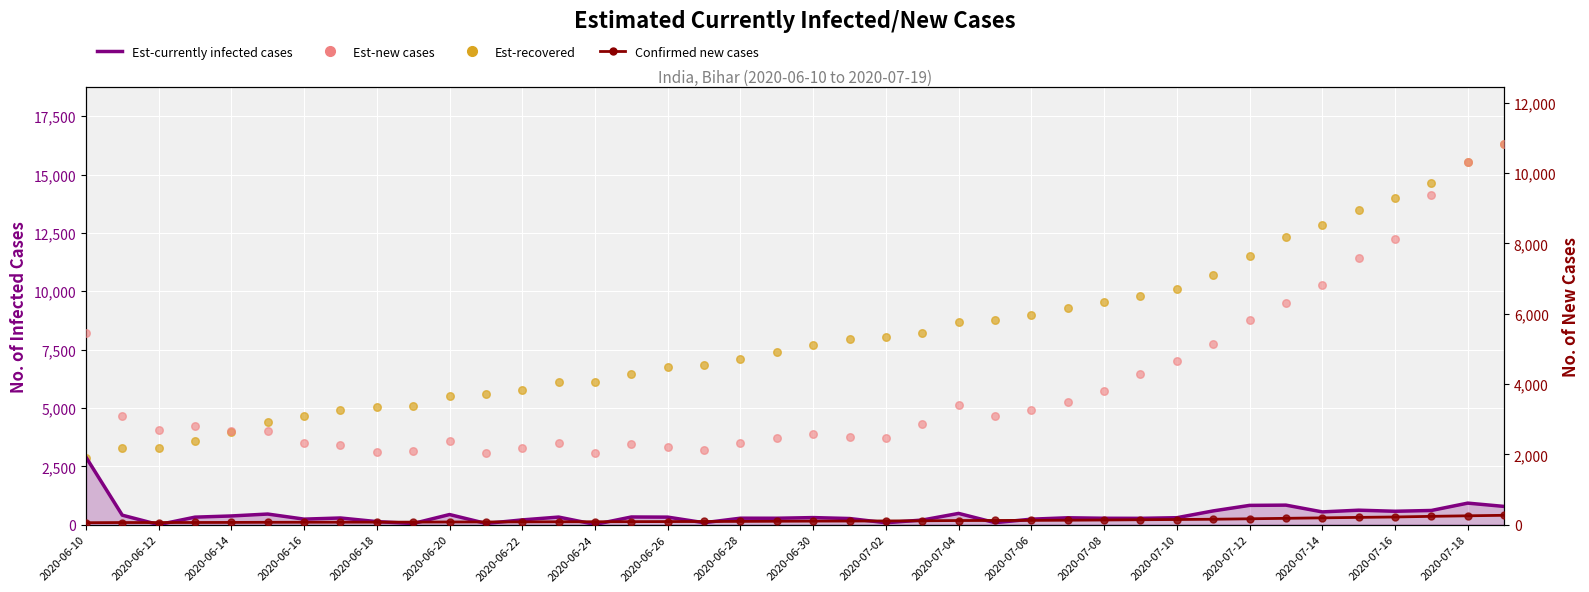

Is the value of Confirmed new cases at 2020-06-22 greater than the value of Est-new cases at 2020-06-18?

No